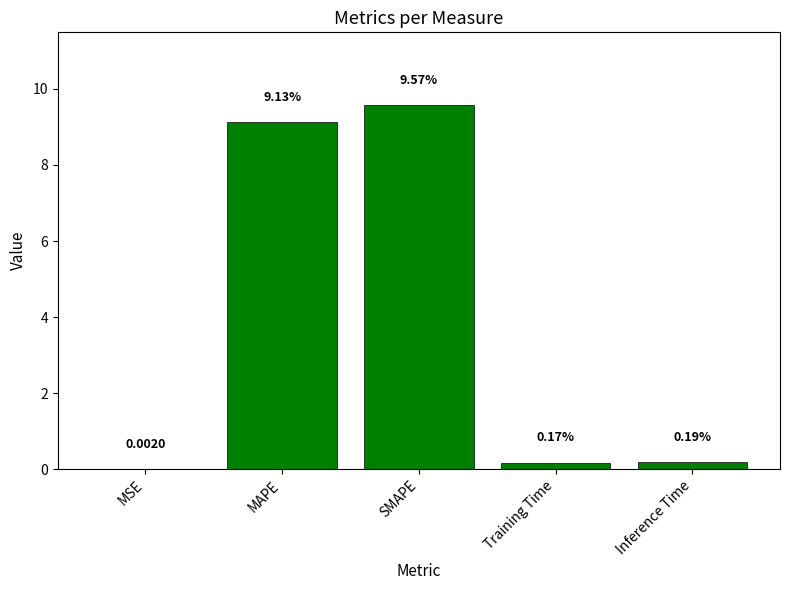

Which has a higher value, MAPE or MSE?

MAPE